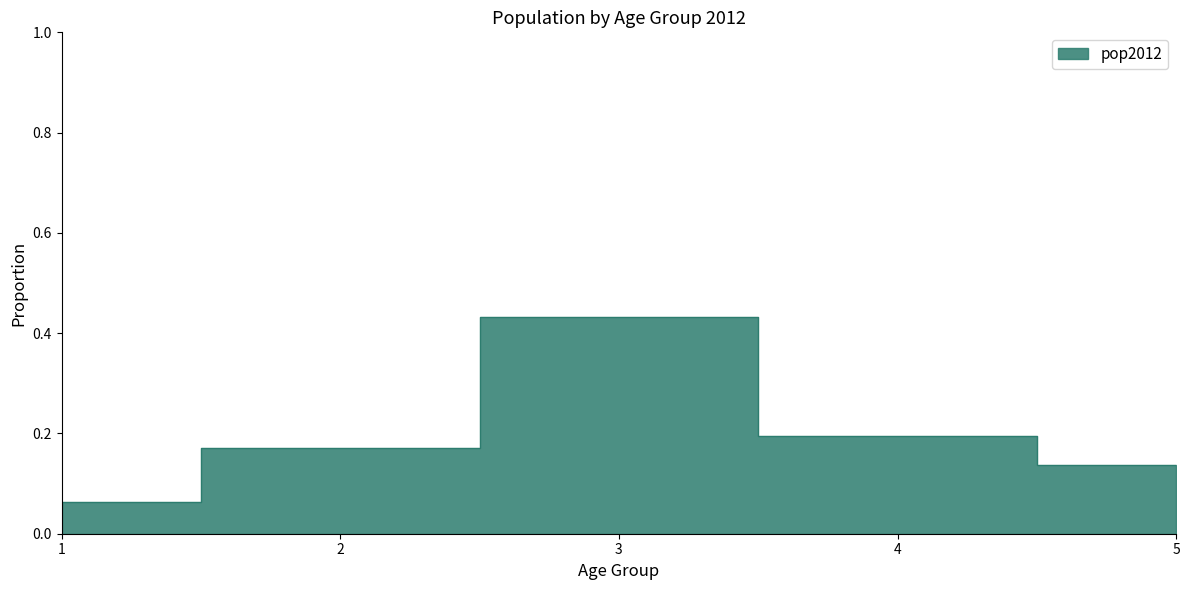

Does the chart have visible grid lines?

No